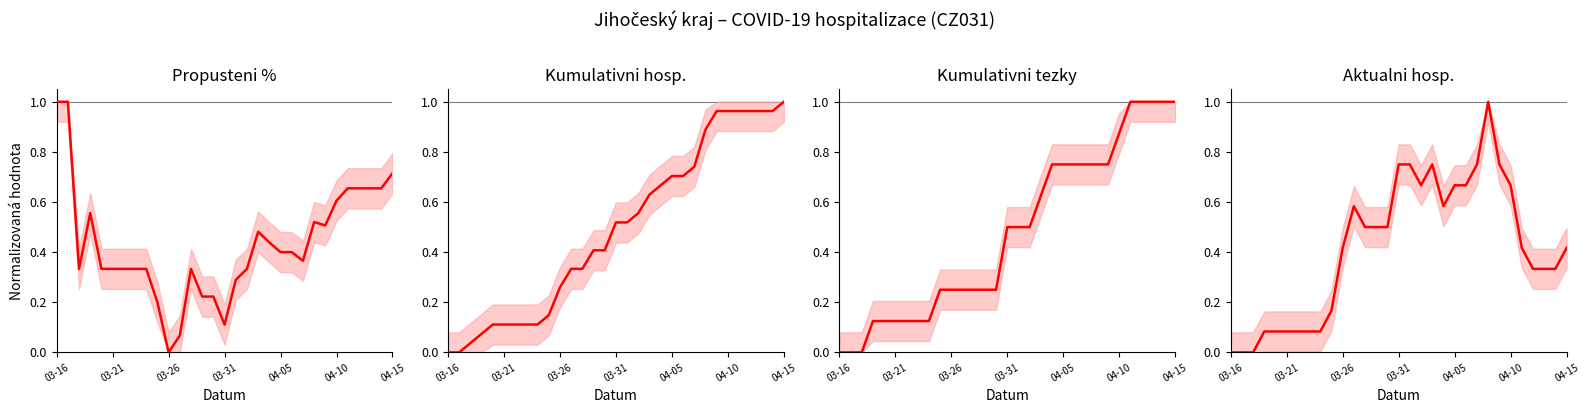

The value of Kumulativni tezky stav (col_11) at 18 is 0.6. True or false?

True